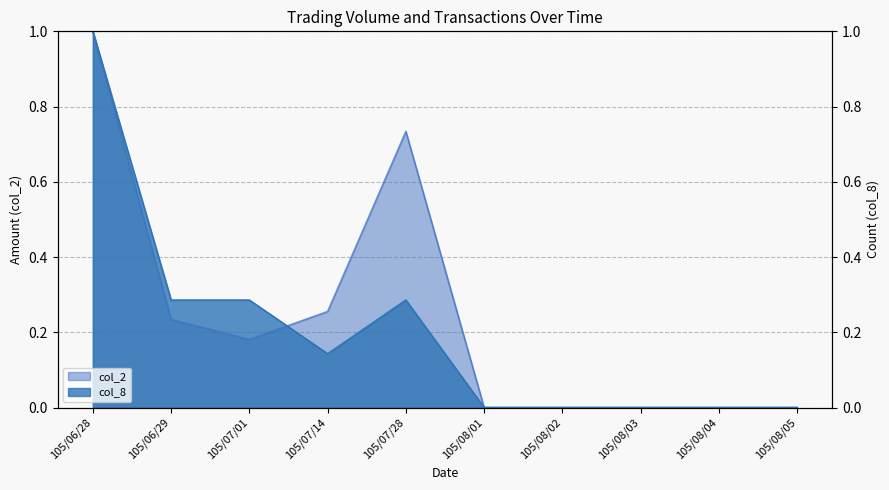

Which series has the largest total across all categories?

col_2